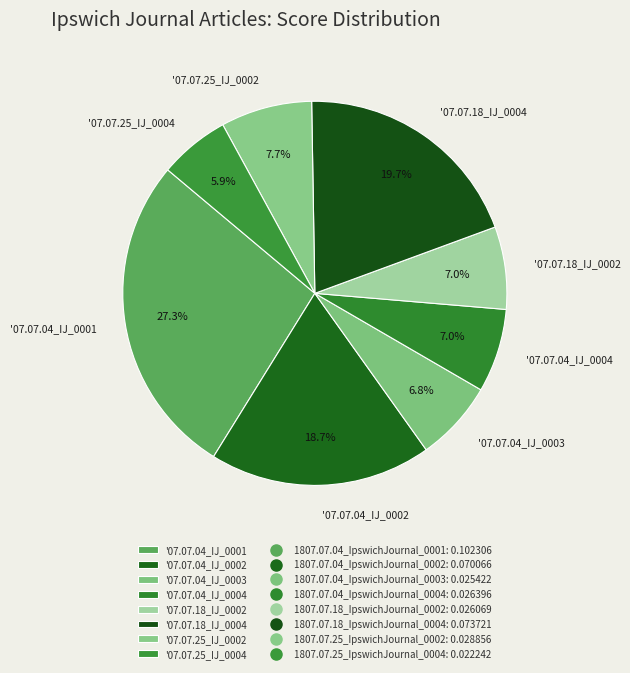

Between '07.07.04_IJ_0004 and '07.07.25_IJ_0004, which is larger?

'07.07.04_IJ_0004